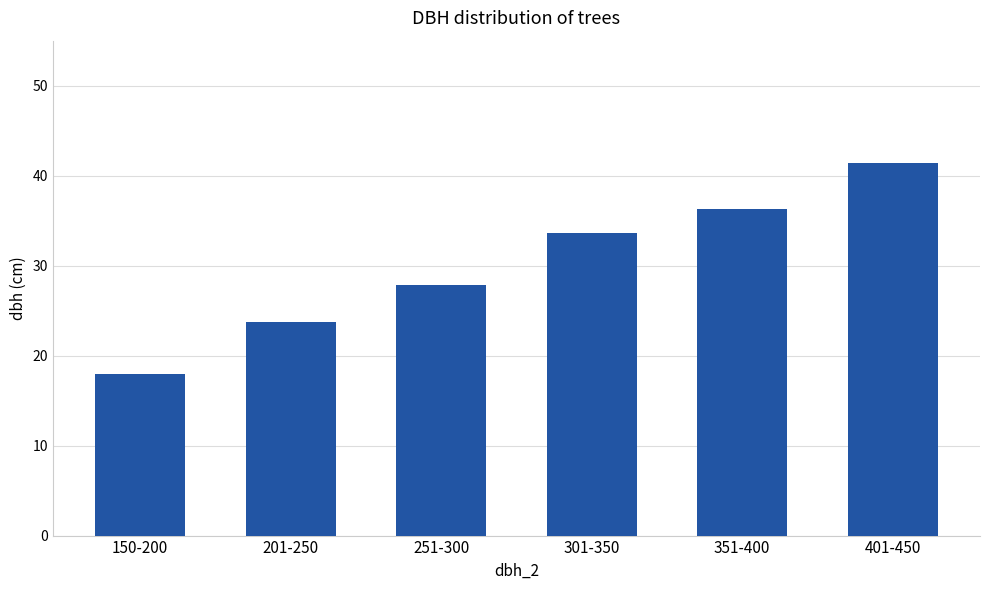

What is the change in value from 150-200 to 351-400?

+18.3